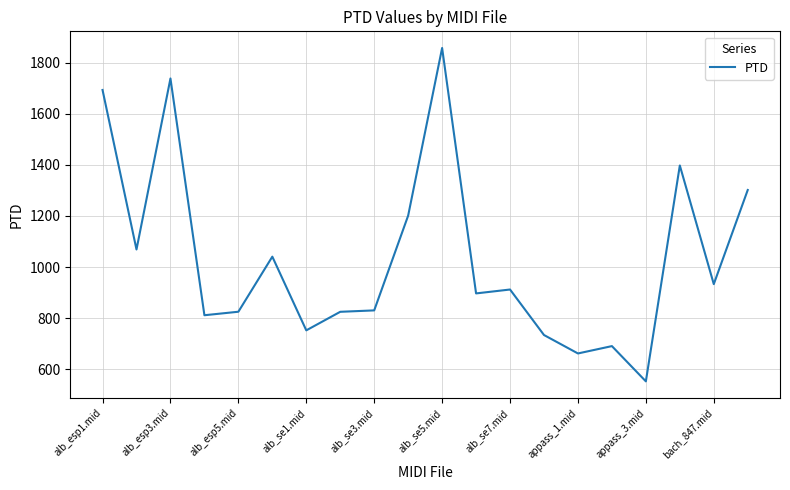

What is the average value?

1036.4